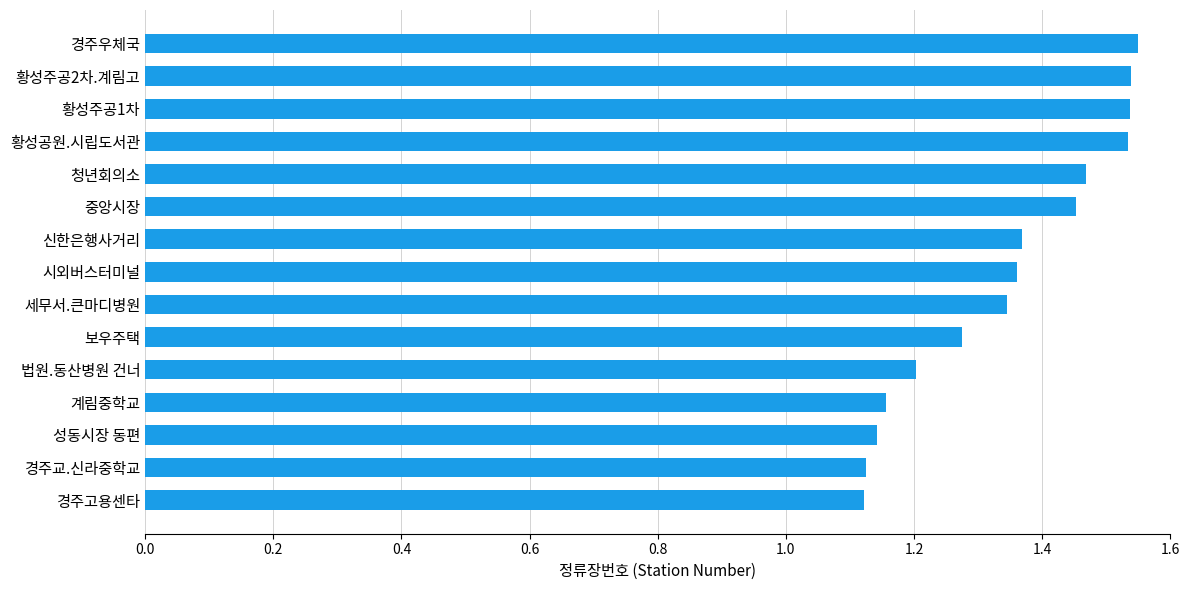

Count the number of data series in this chart.

1